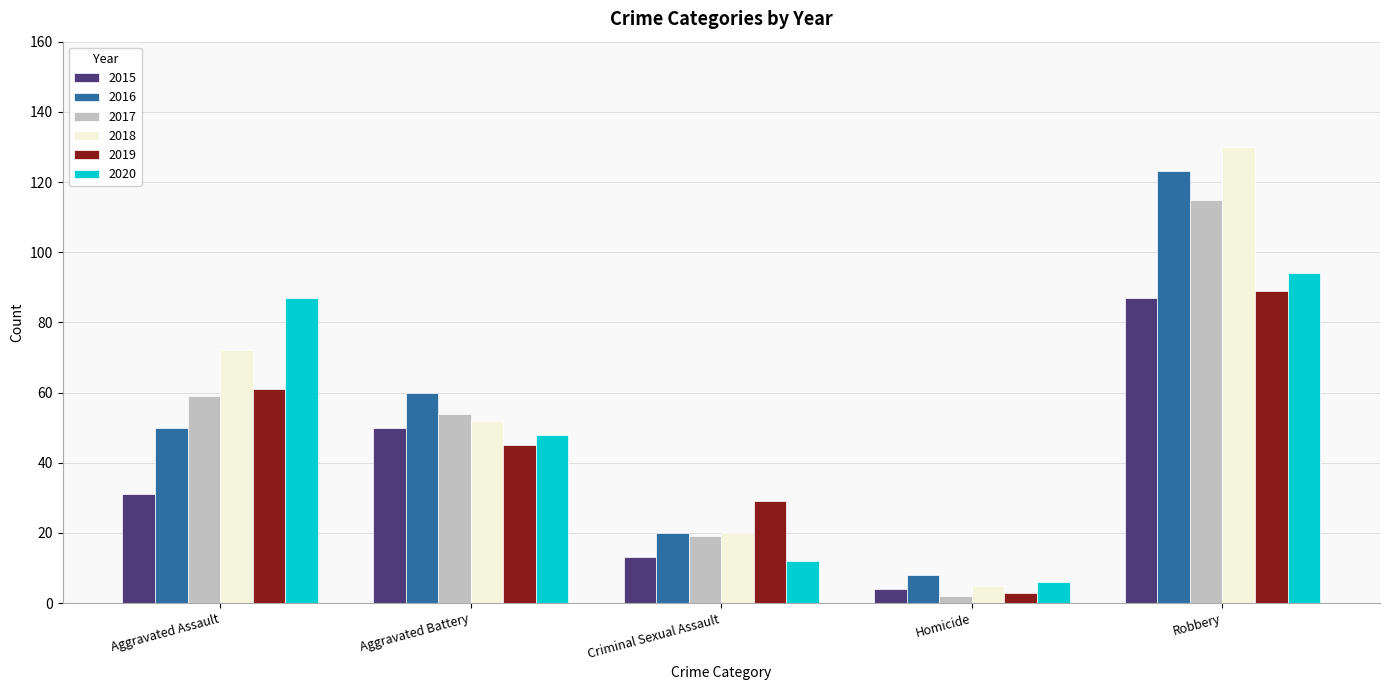

The value of 2019 at Aggravated Assault is 61. True or false?

True